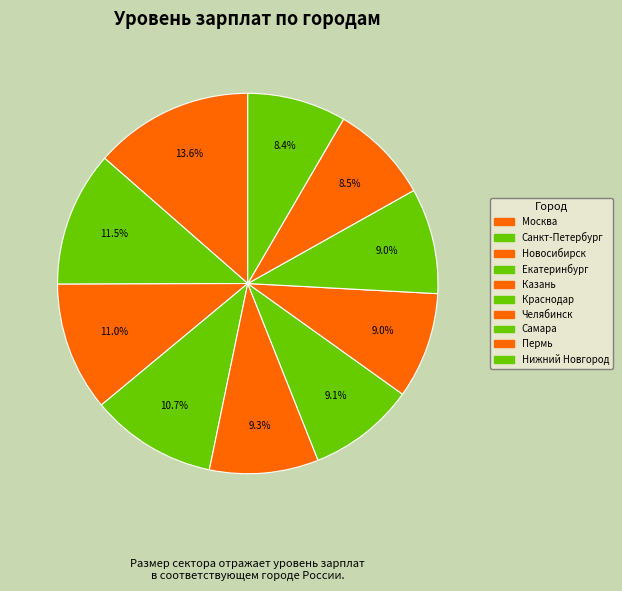

How many segments does this pie chart have?

10